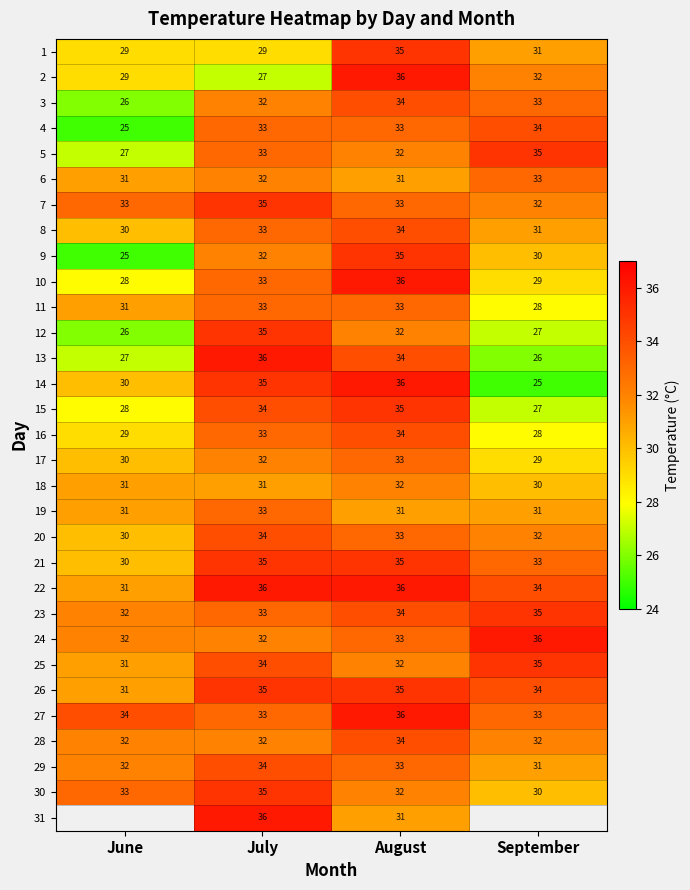

At June, list the series in order from largest to smallest.

27, 7, 30, 23, 24, 6, 11, 18, 19, 22, 25, 26, 8, 14, 17, 20, 21, 1, 2, 10, 5, 13, 3, 12, 31, 28, 29, 16, 15, 4, 9